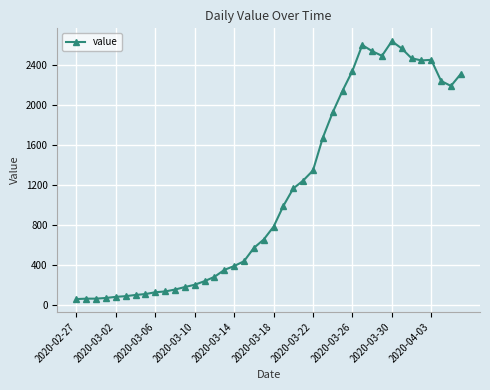

True or false: the data has more than 0 interior local peaks.

True